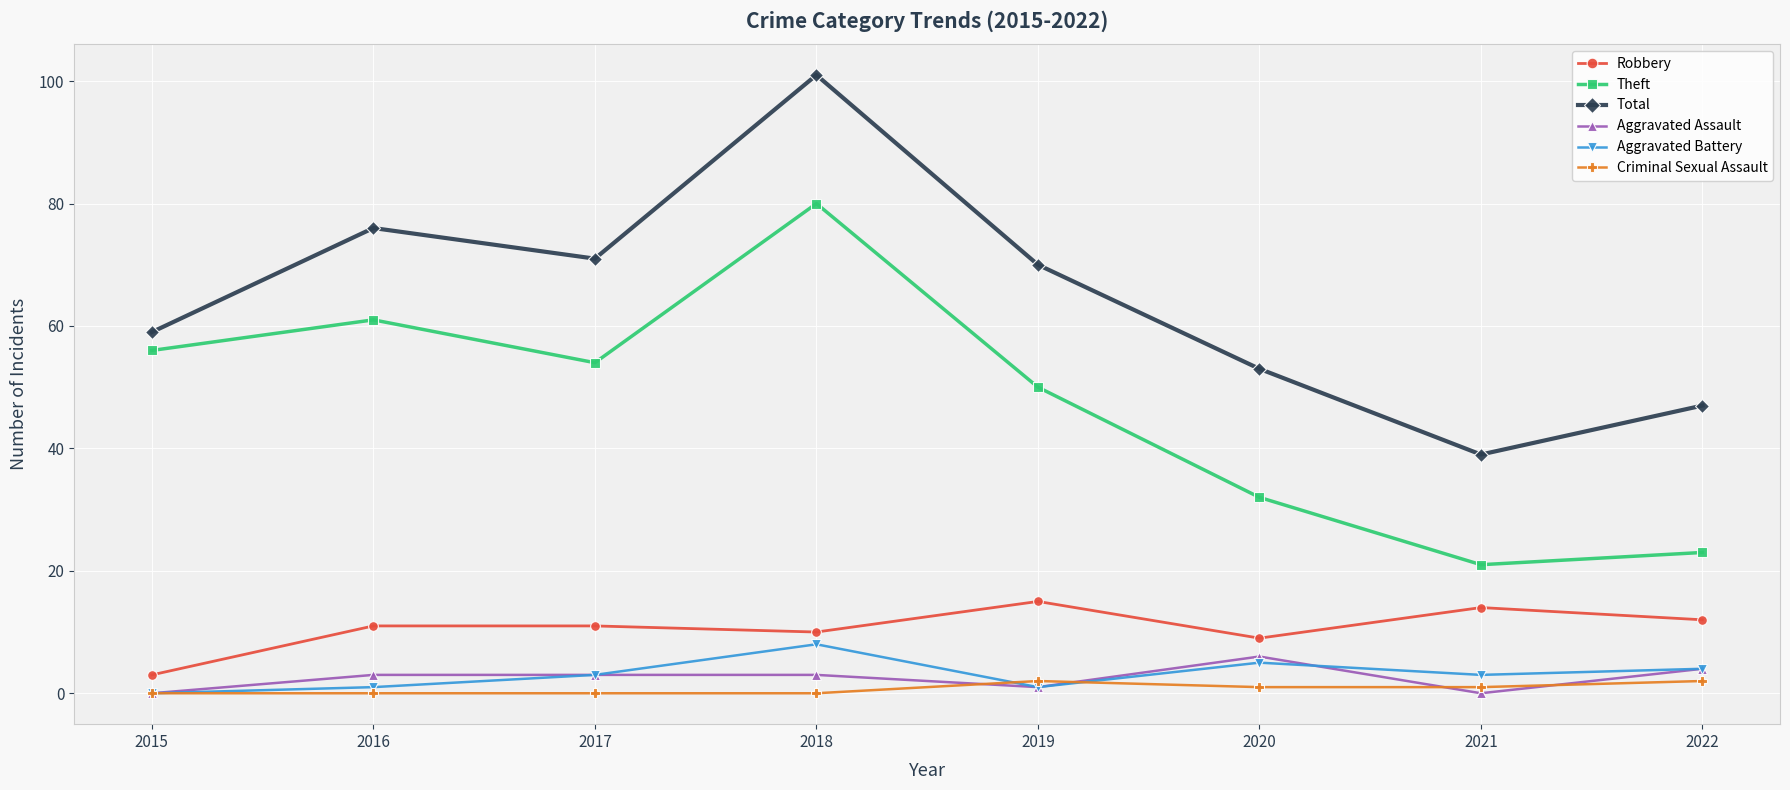

In Criminal Sexual Assault, how many points are higher than both neighbors (excluding endpoints)?

1